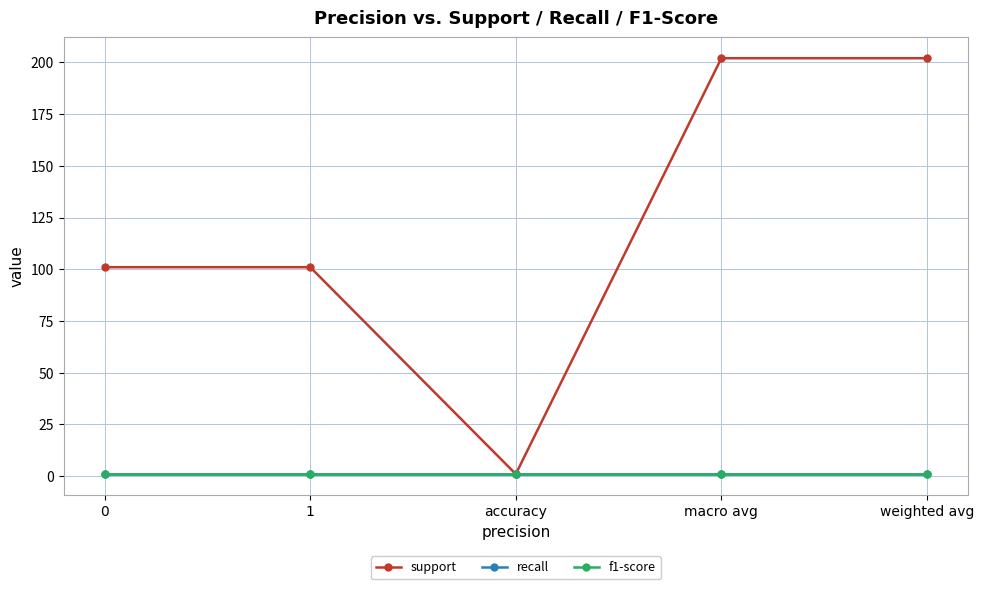

Reading left to right, list all the values displayed in this chart.

support: 0=101	1=101	accuracy=1	macro avg=202	weighted avg=202
recall: 0=1	1=1	accuracy=1	macro avg=1	weighted avg=1
f1-score: 0=1	1=1	accuracy=1	macro avg=1	weighted avg=1